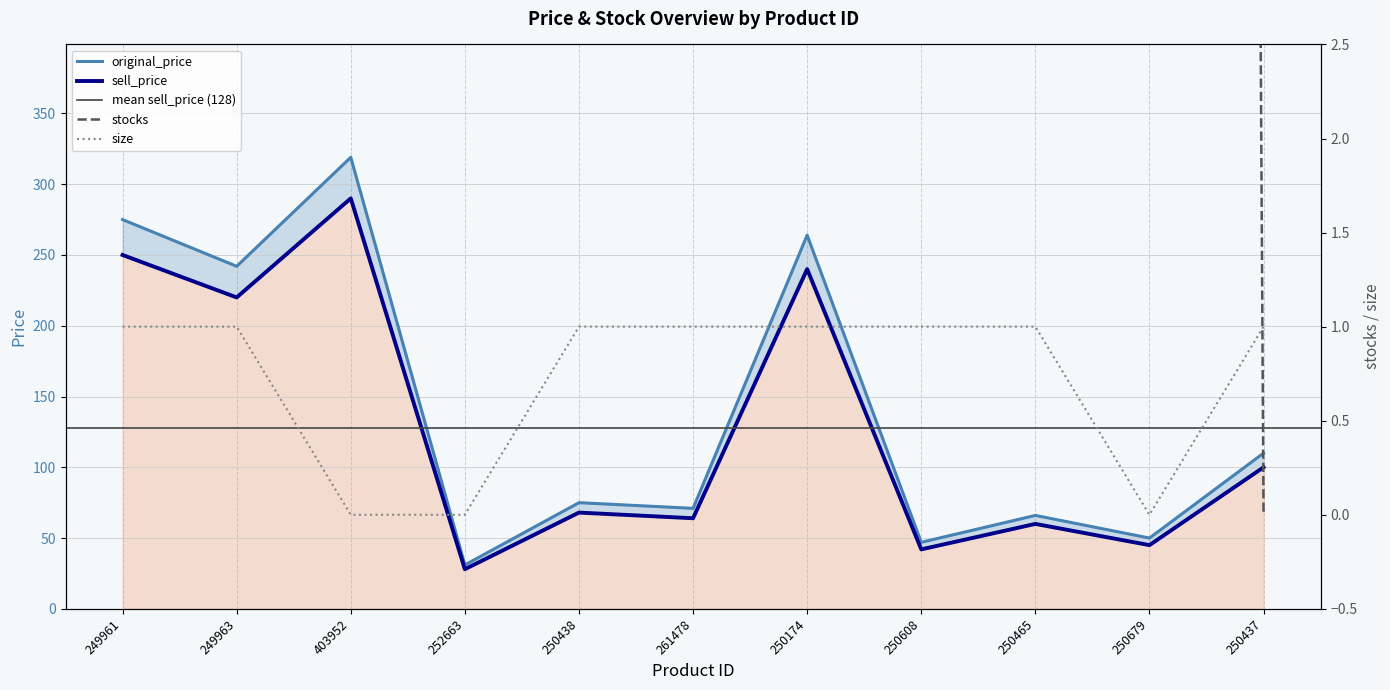

What is the lowest value of the sell_price series?

28